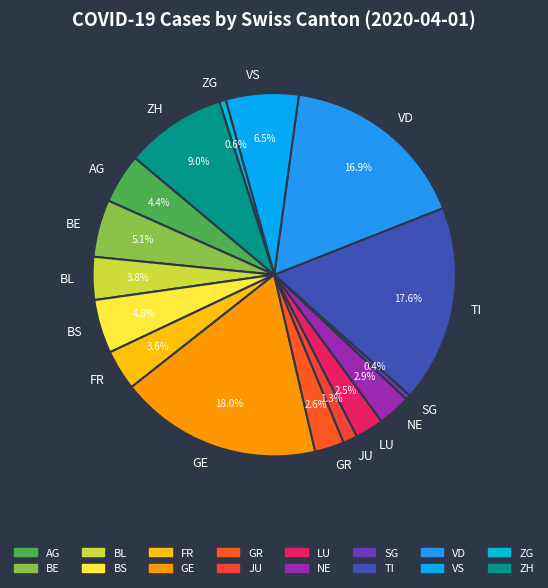

To the nearest percent, what is the combined percentage of LU and BE?

8%